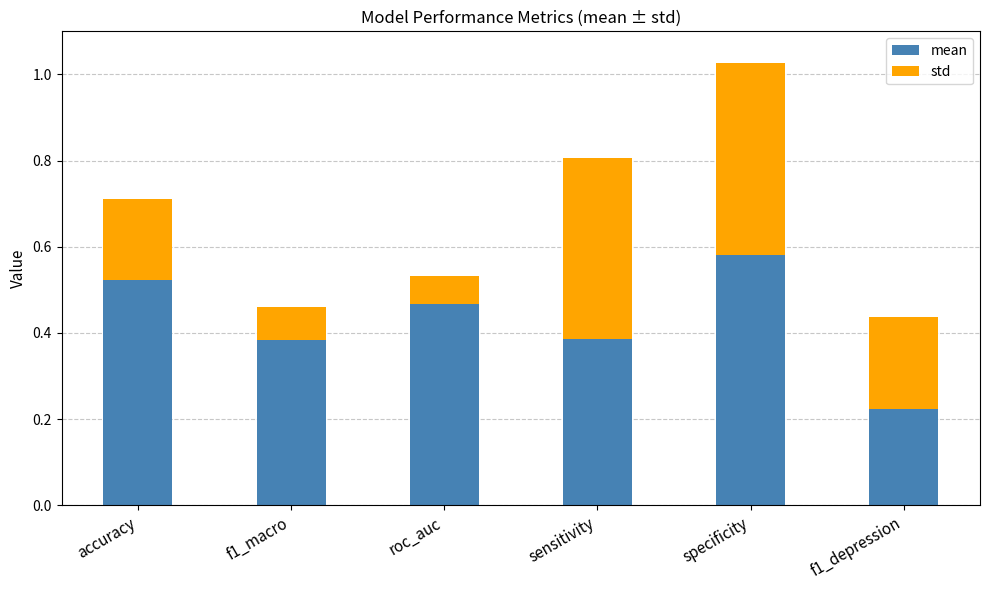

At which category is the sum across all series the highest?

specificity